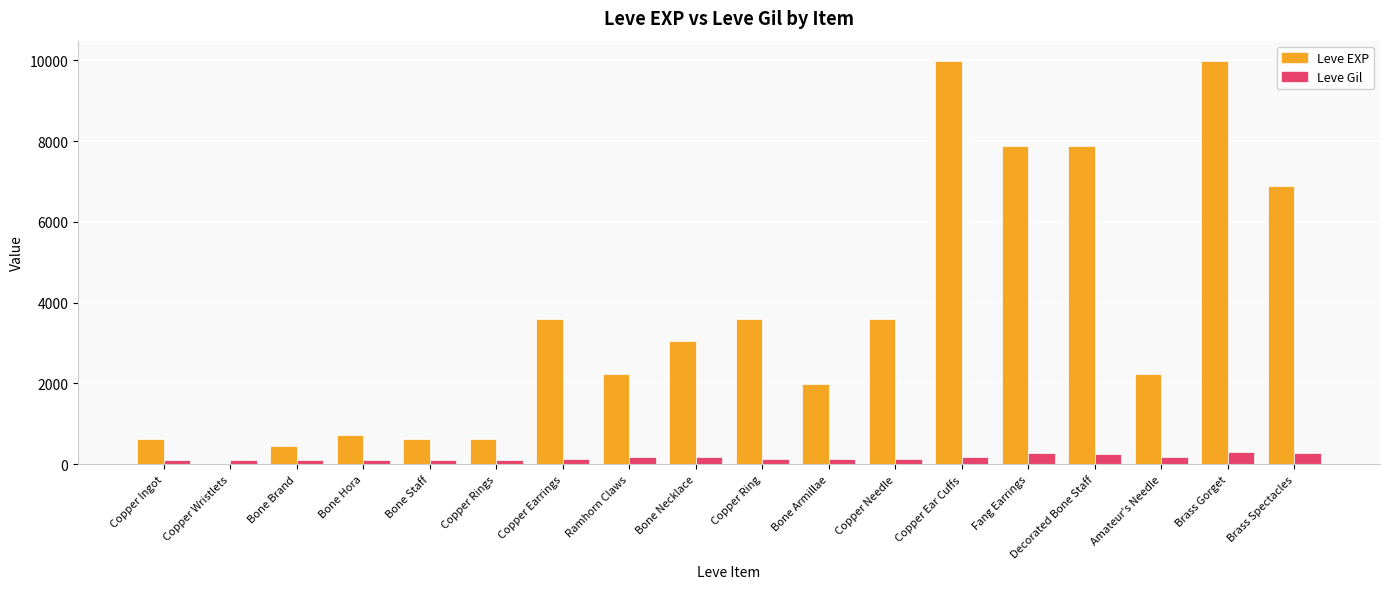

Between Ramhorn Claws and Copper Ring, which series saw the biggest shift?

Leve EXP